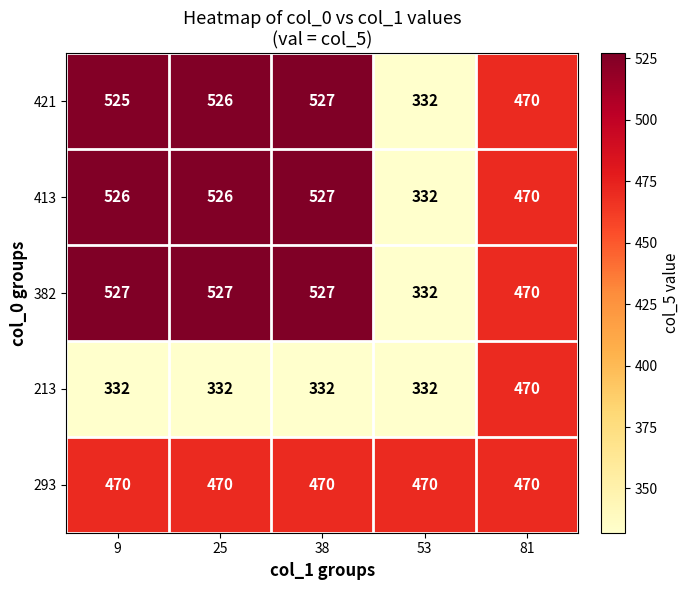

Between 25 and 81, which series saw the biggest shift?

213